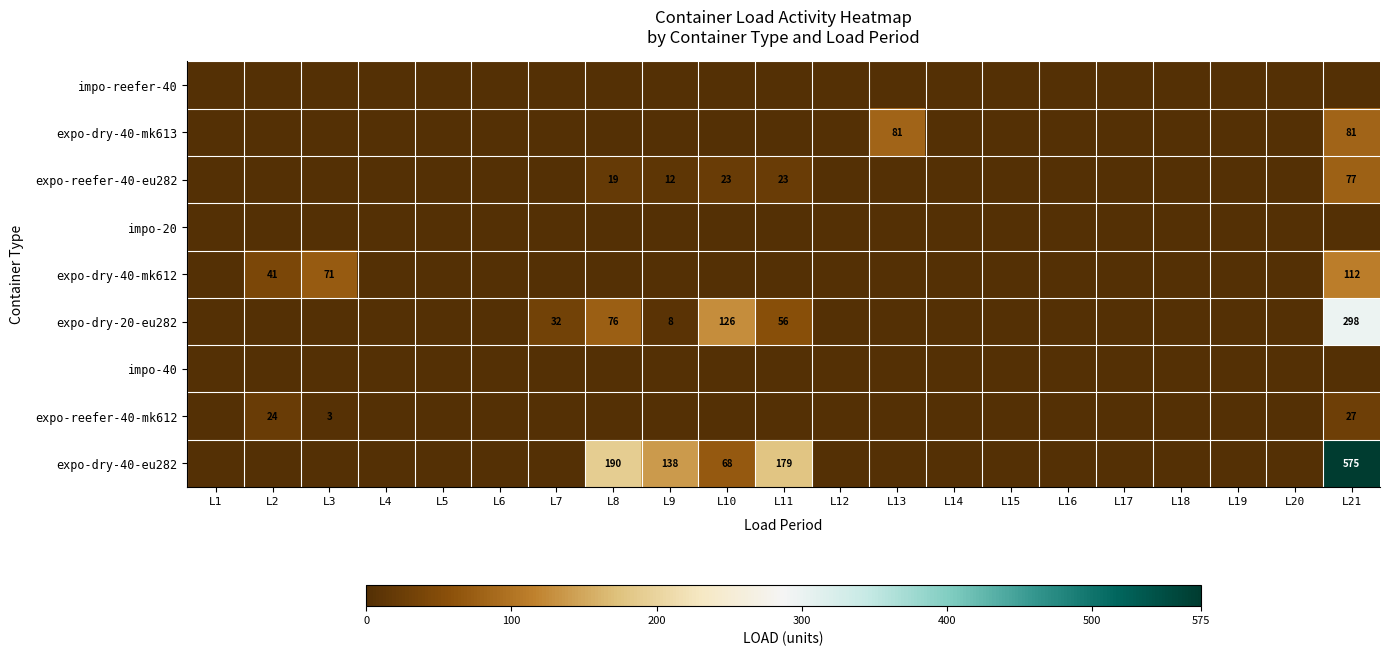

At which label is expo-dry-40-eu282 closest to 287?

L8